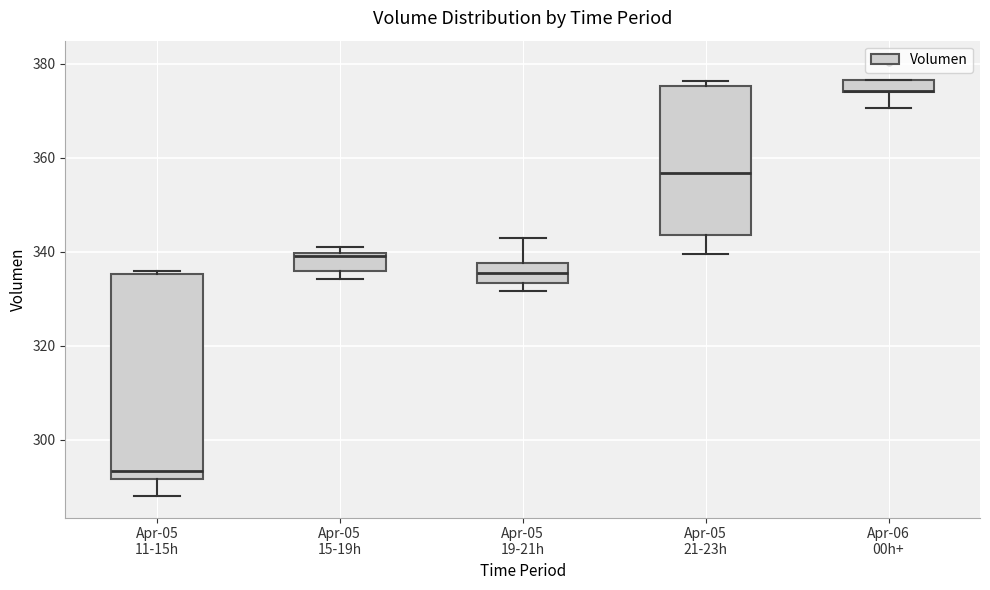

Where is the lower edge of the box for Apr-05 15-19h on the y-axis? The values are not printed on the chart, so give them approximately, as read against the axis.

336